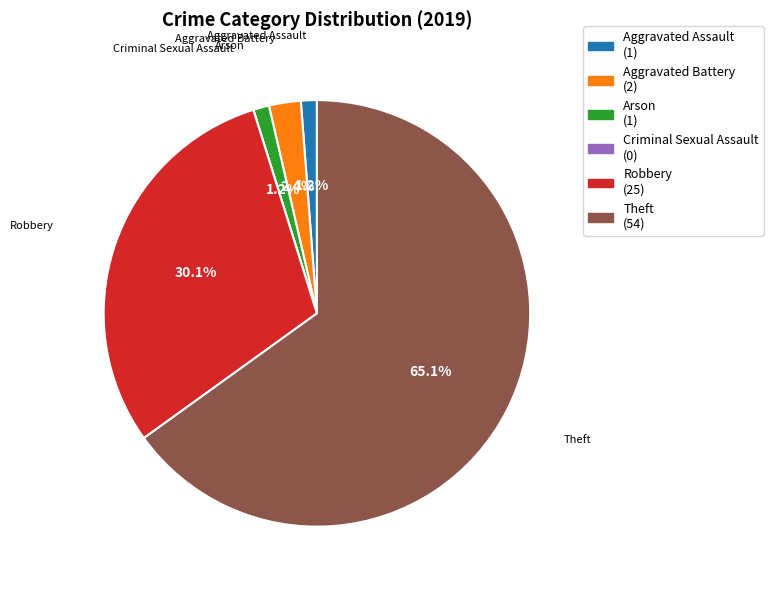

What is the largest slice in the pie chart?

Theft